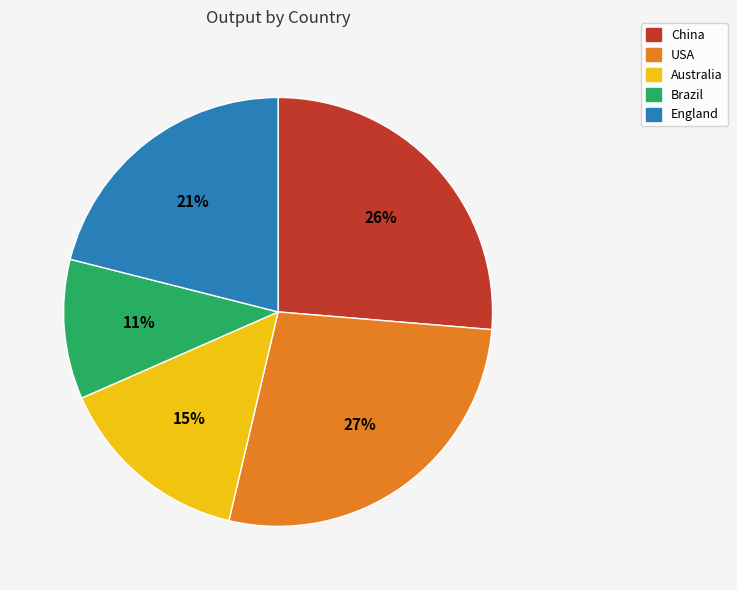

The USA slice represents 33% of the pie. True or false?

False